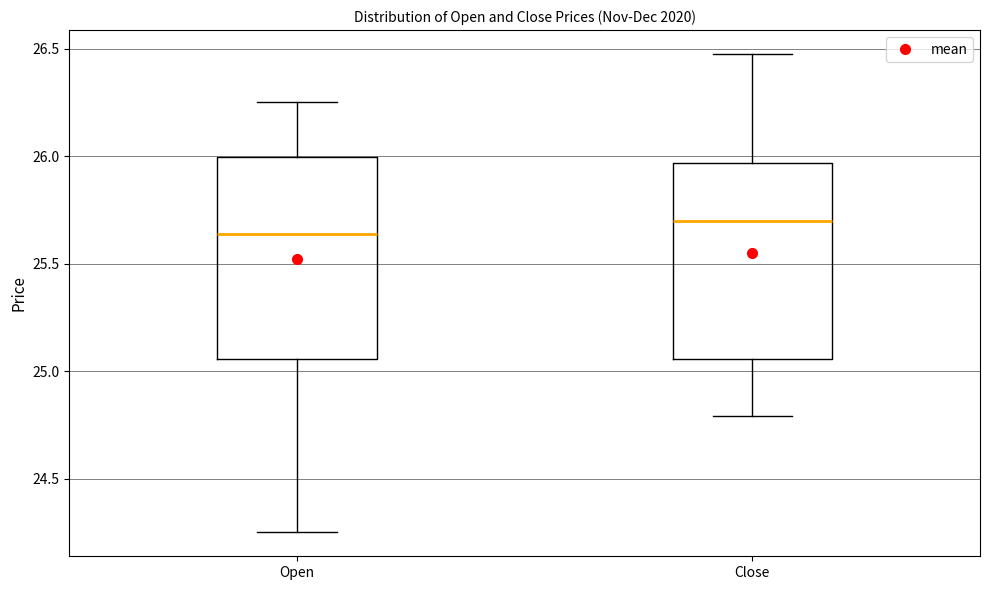

Which box has the lowest median line?

Open